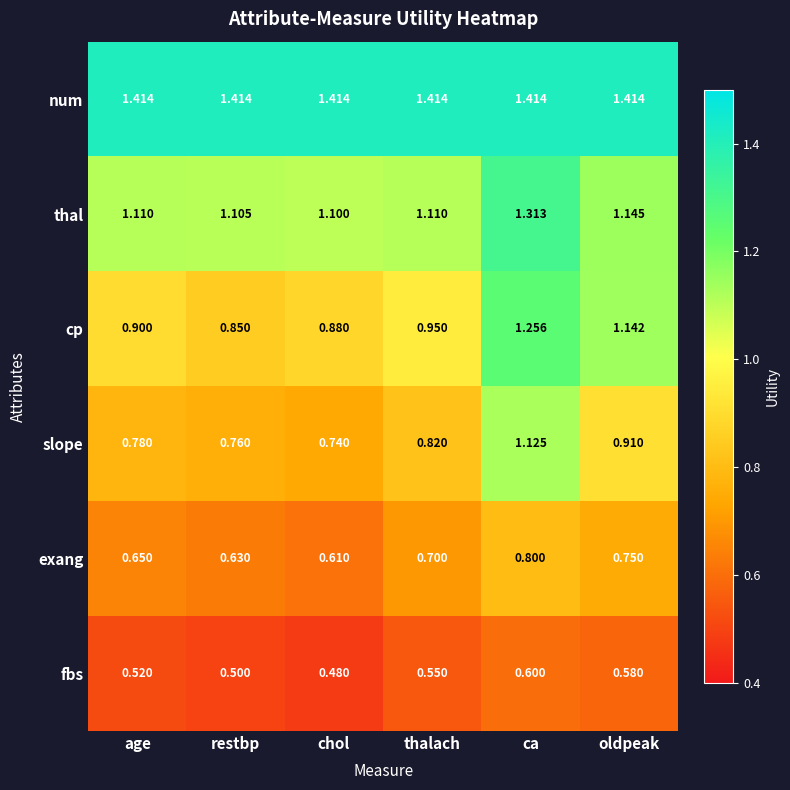

Where is fbs nearest to the value 0?

chol